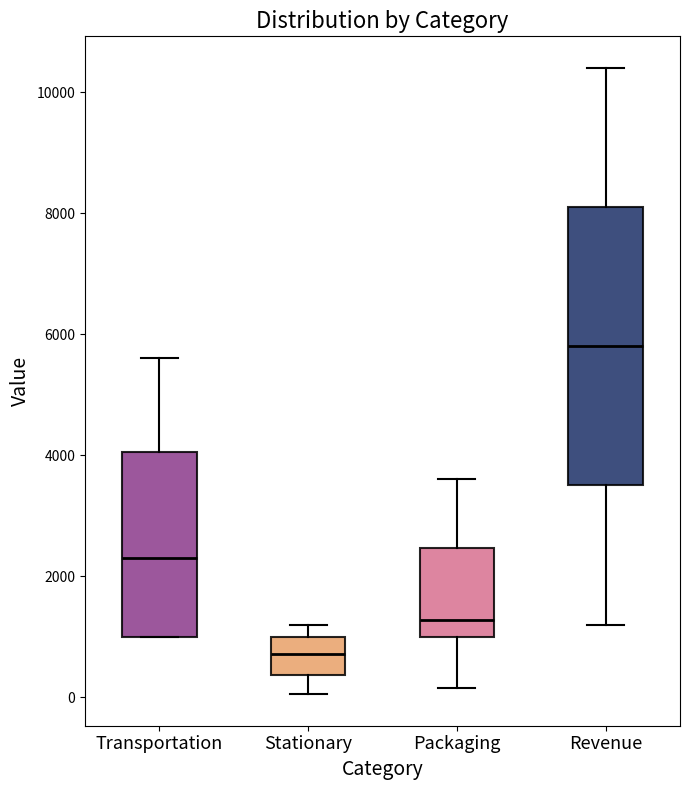

Which box is the tallest, from its lower edge to its upper edge?

Revenue